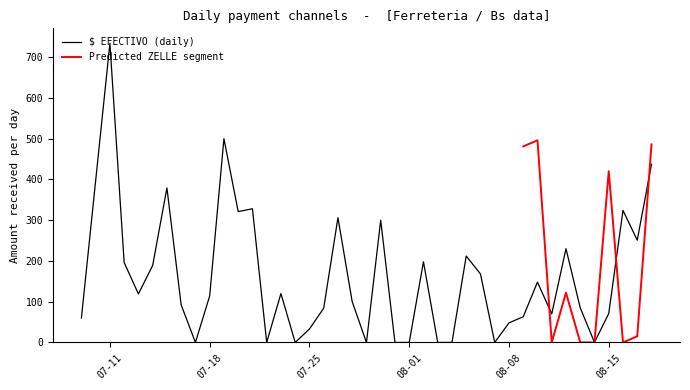

Does the chart have visible grid lines?

No